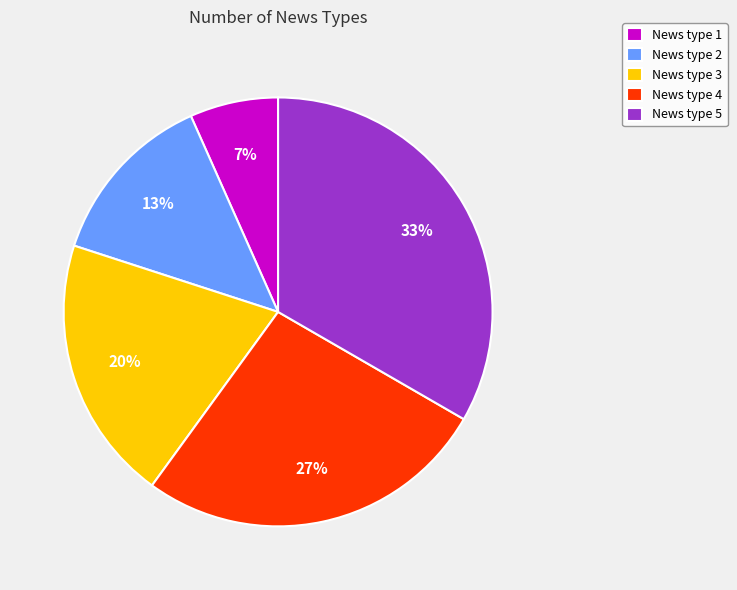

Does News type 1 represent more than half of the total?

No